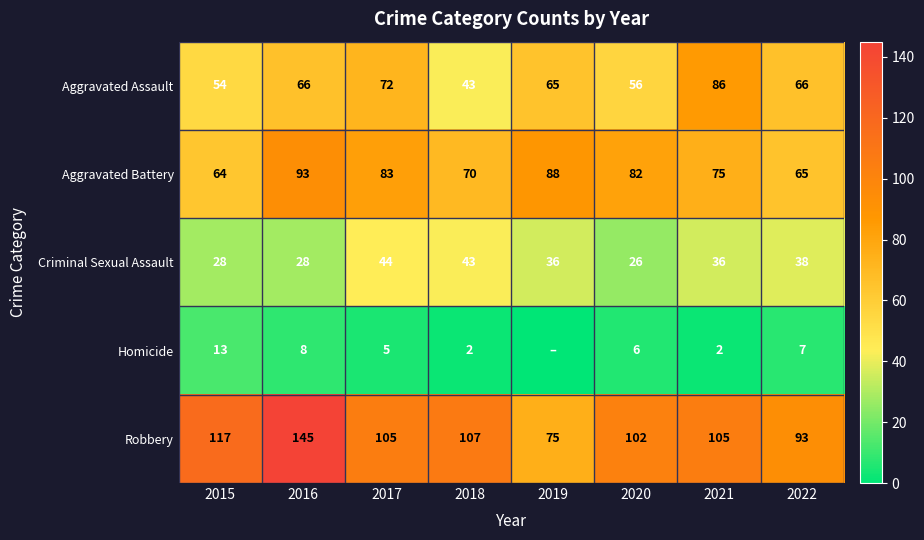

What is the difference between the maximum and minimum values in the Robbery series?

70